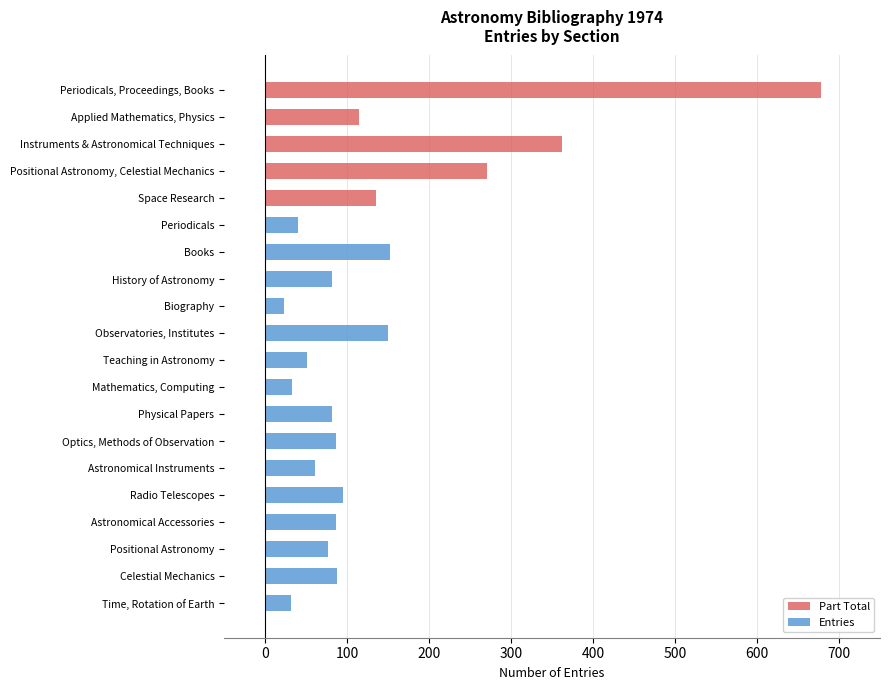

Rank the series by their average value, from lowest to highest.

Entries, Part Total